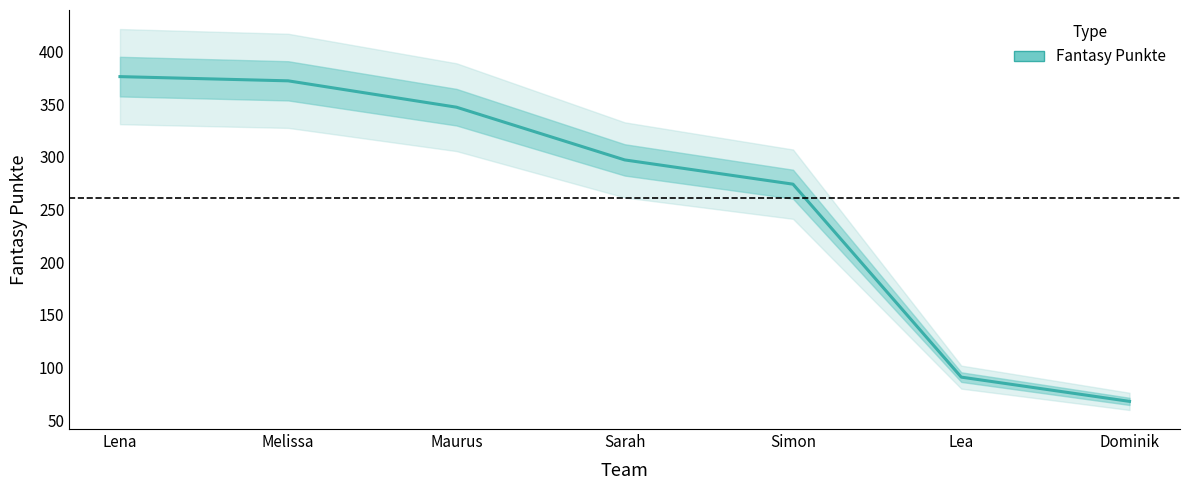

True or false: the data has more than 2 interior local peaks.

False